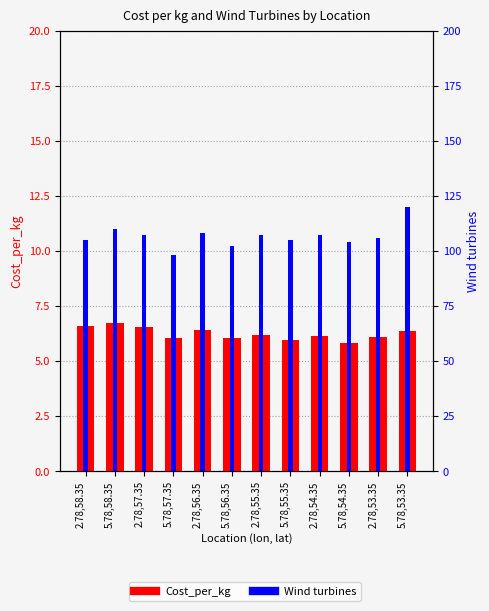

Is the value of Wind turbines at 2.78,54.35 greater than the value of Cost_per_kg at 5.78,53.35?

Yes